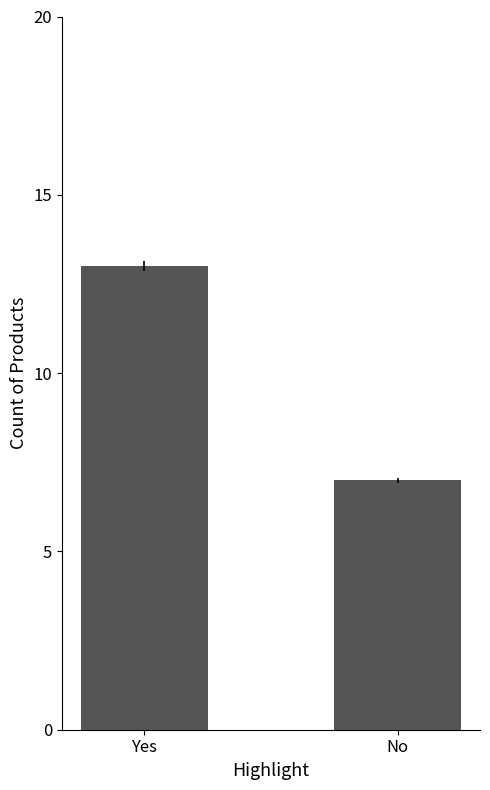

What is the smallest value displayed?

7